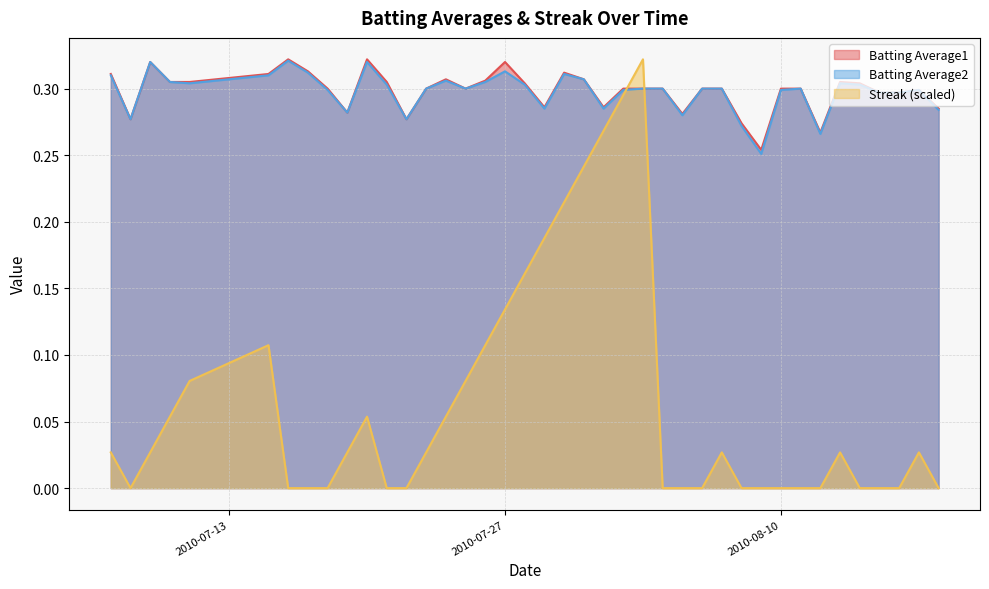

What is the difference between the maximum and minimum values in the Streak series?

0.3